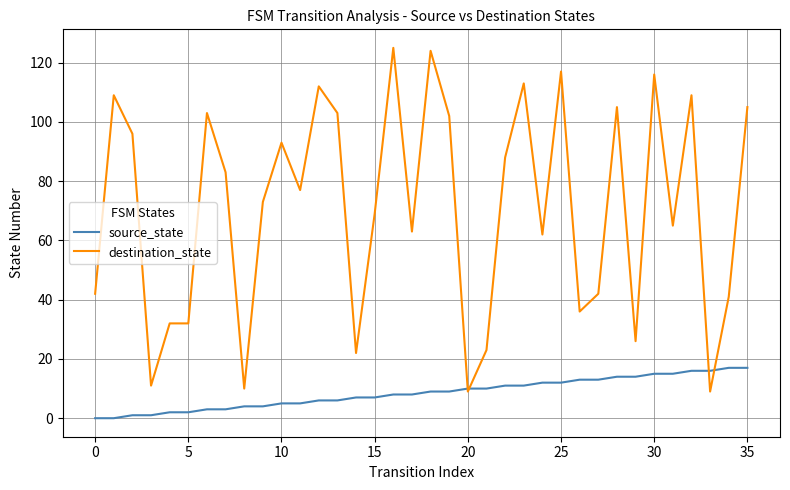

List the series in order of their overall mean, lowest first.

source_state, destination_state